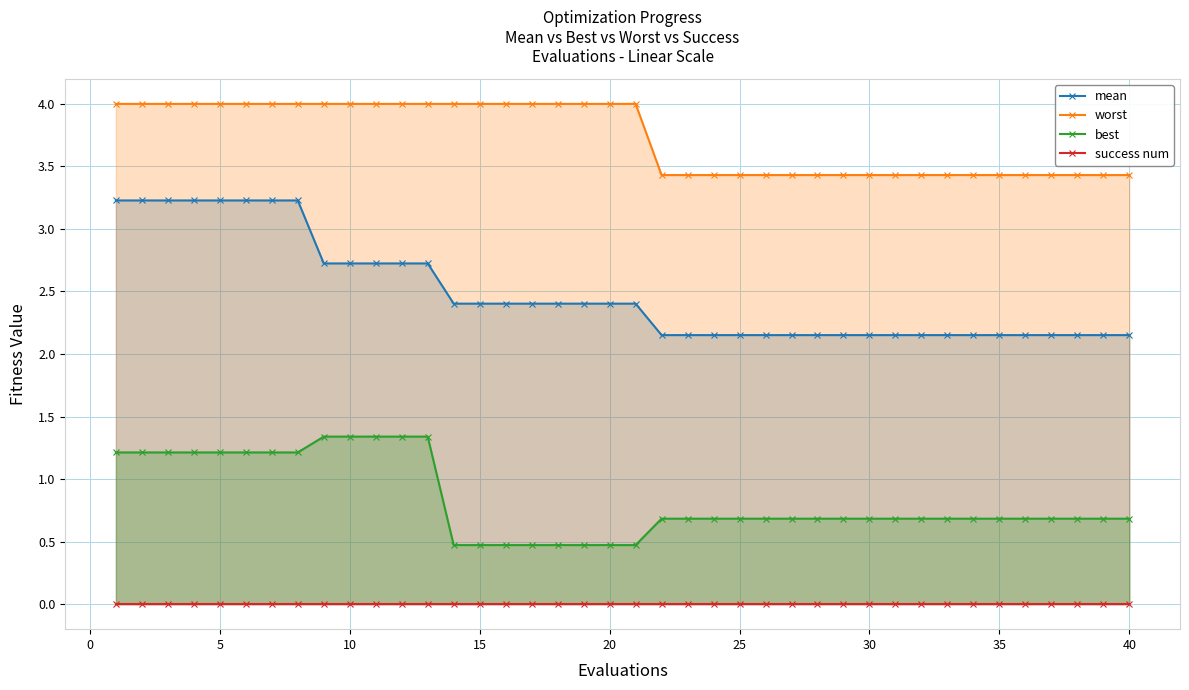

True or false: worst and best intersect in this chart.

False